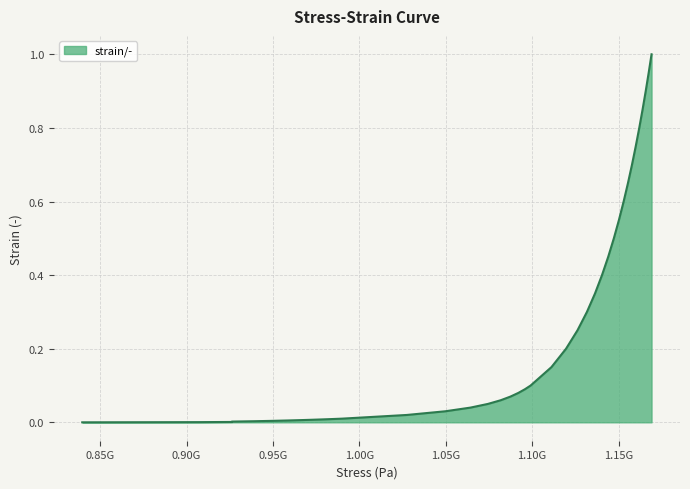

What is the difference between the second highest and second lowest values?

0.9